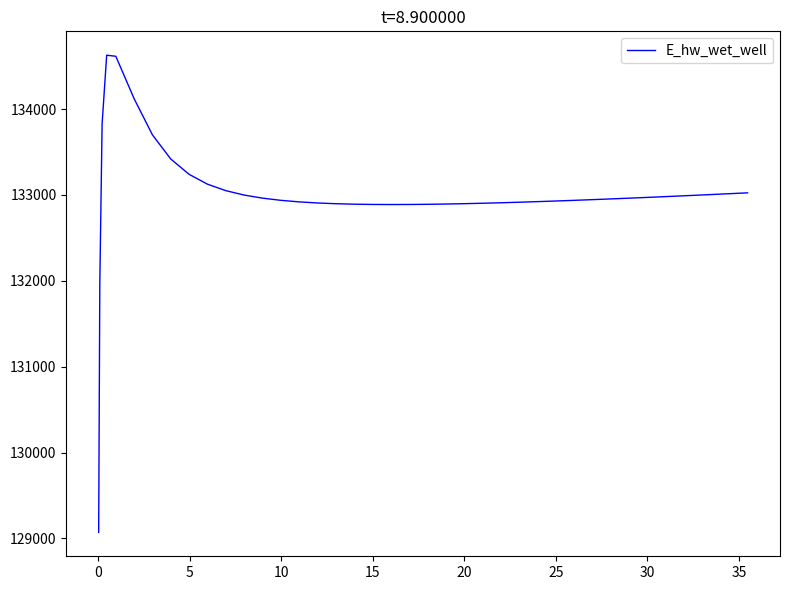

How many lines are shown in the chart?

1